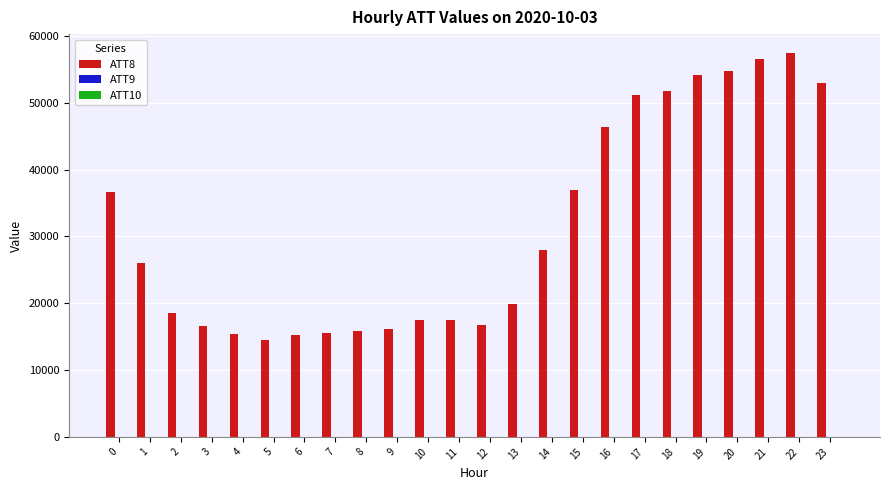

Which series has the largest total across all categories?

ATT8